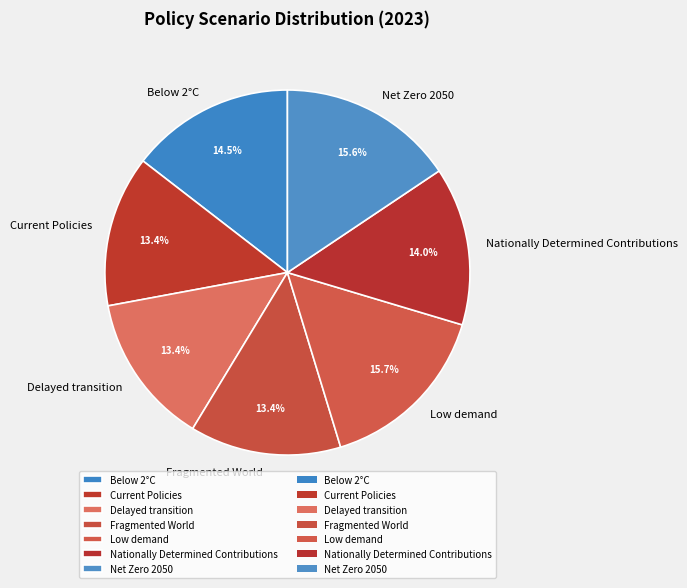

To the nearest percent, what is the difference between the Fragmented World and Net Zero 2050 slice percentages?

2%